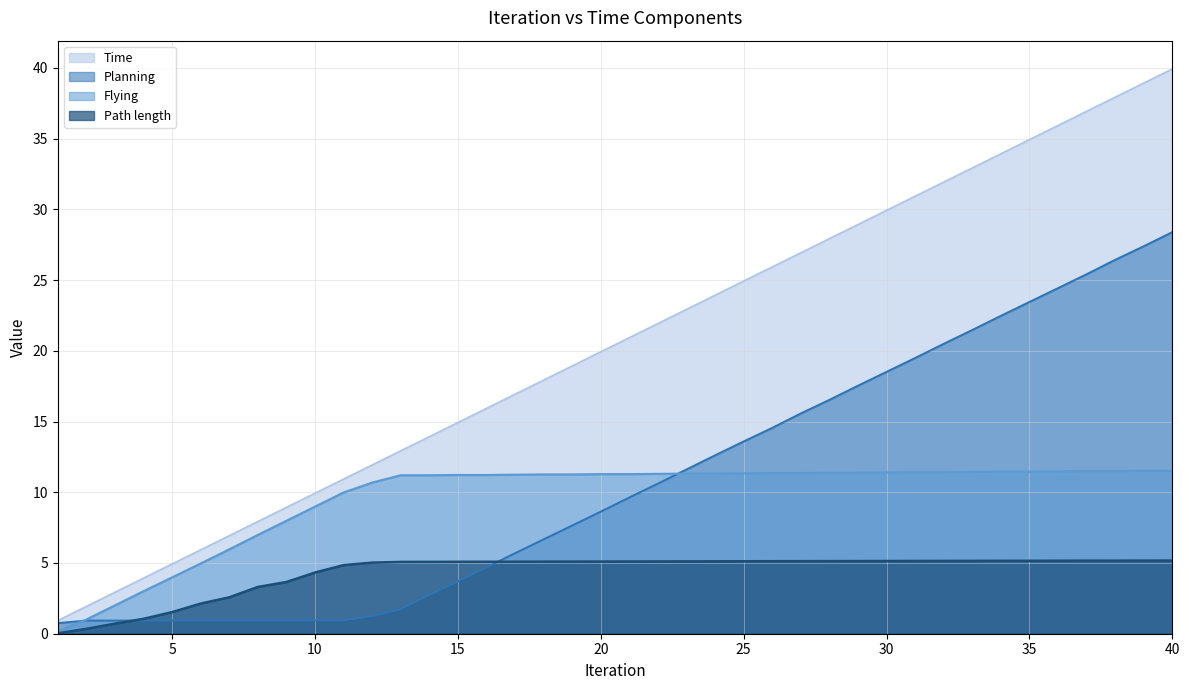

What is the maximum value shown in the chart?

39.9